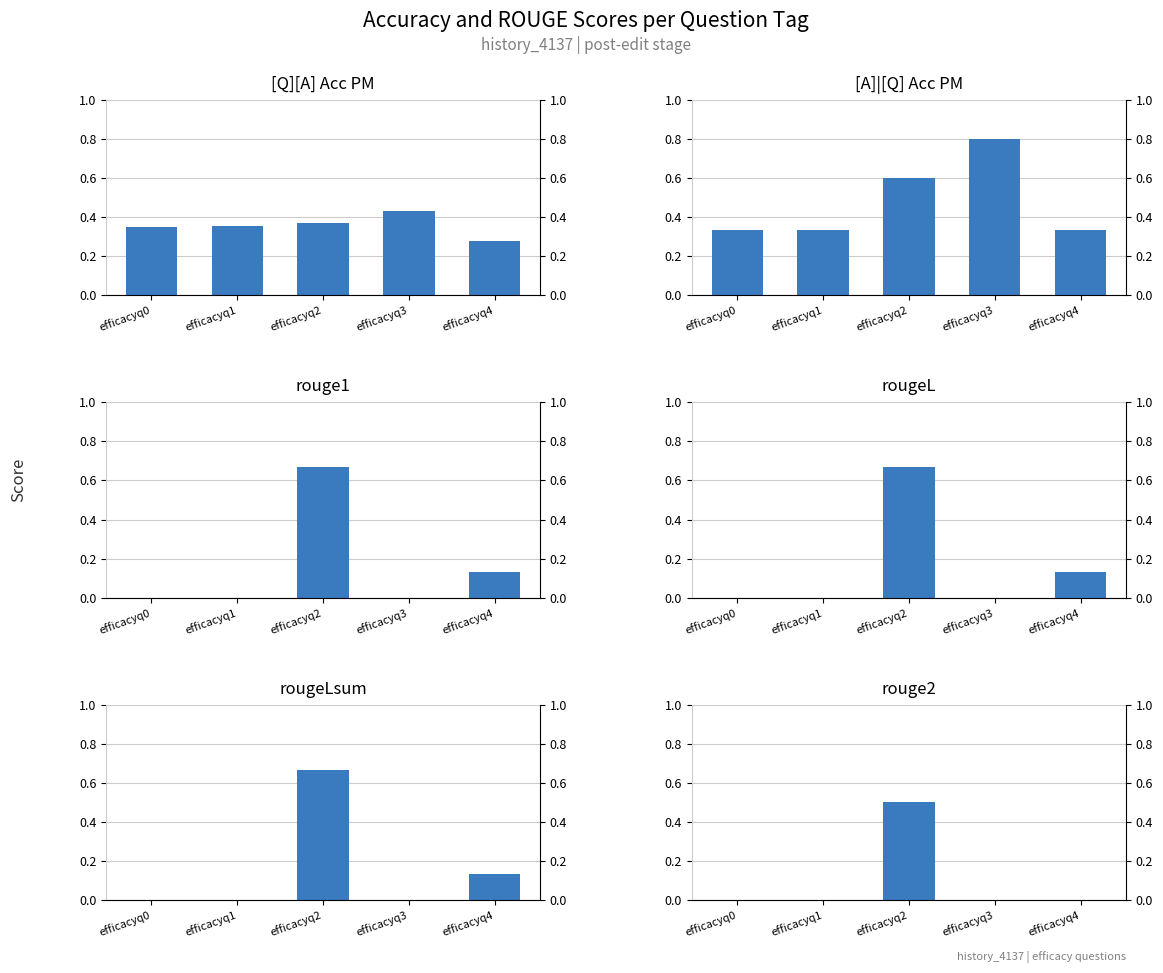

At which label is [Q][A] Acc PM closest to 0?

efficacyq4